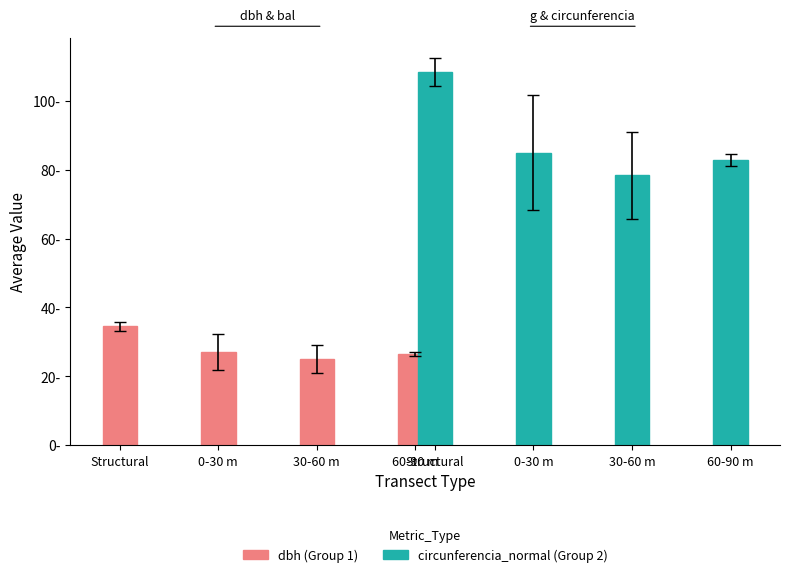

How many groups of bars are there?

4